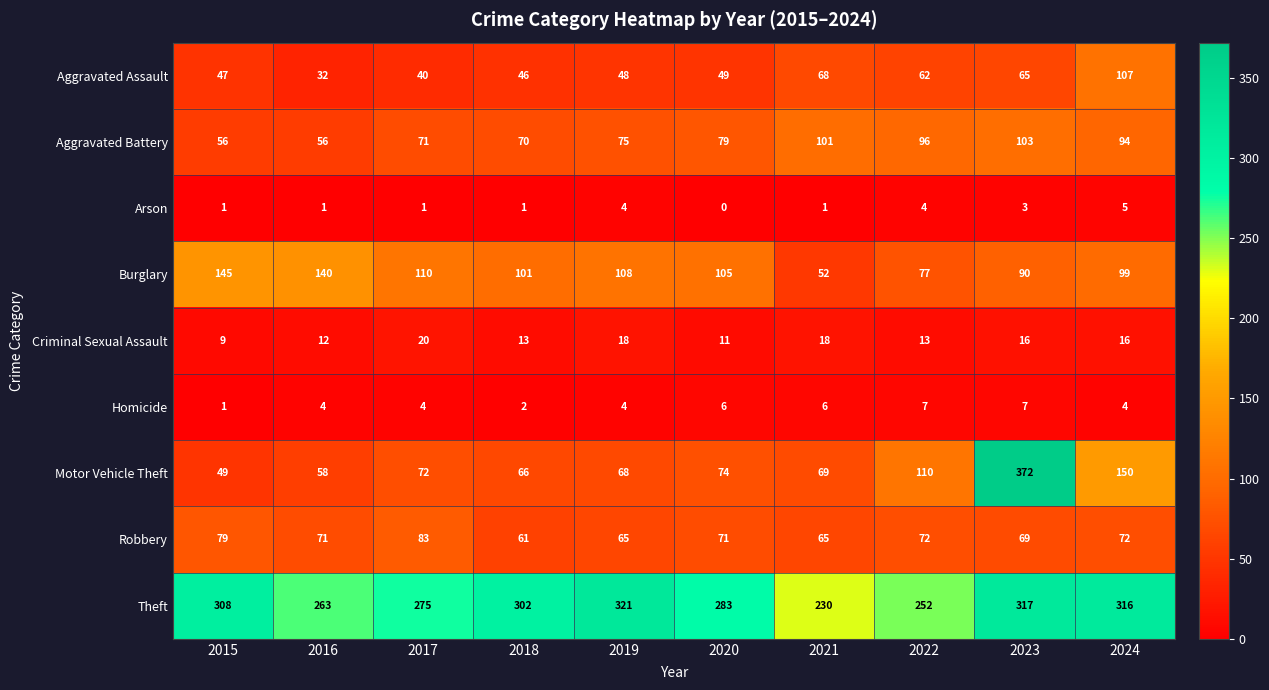

Which label corresponds to the largest value in the chart?

2023